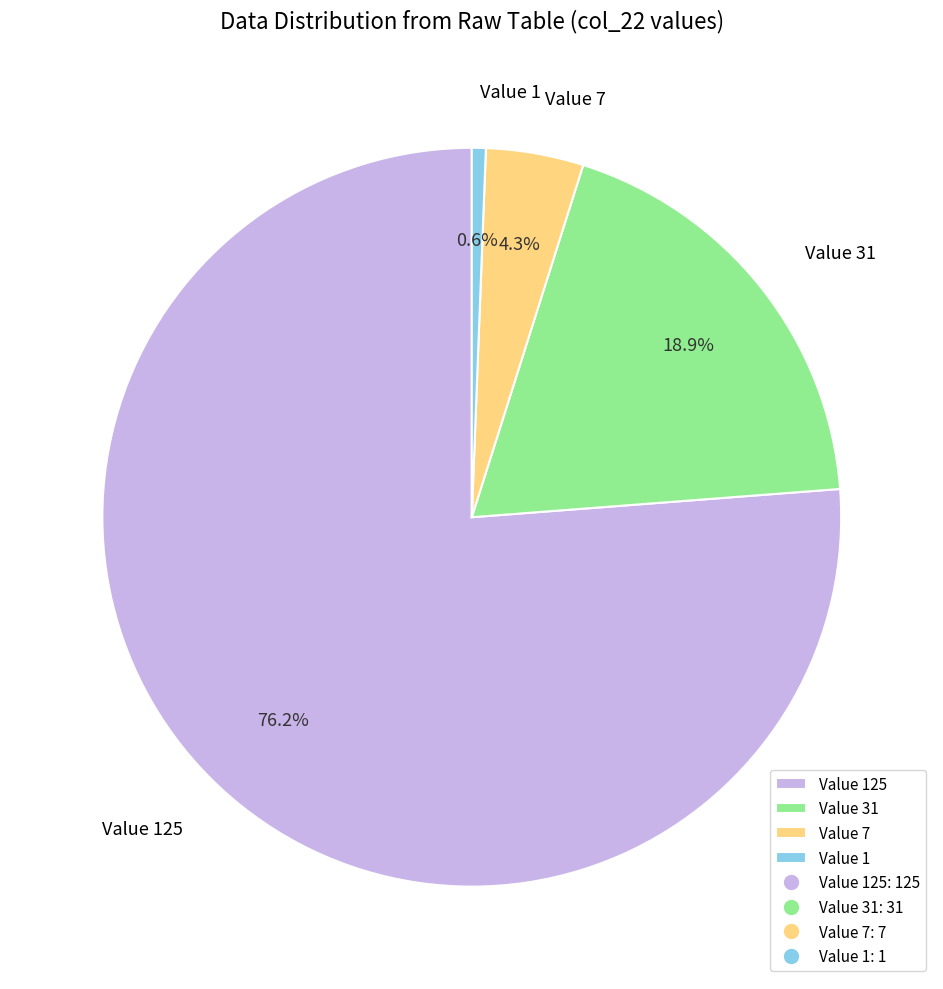

To the nearest percent, what is the difference between the largest and smallest slice percentages?

76%